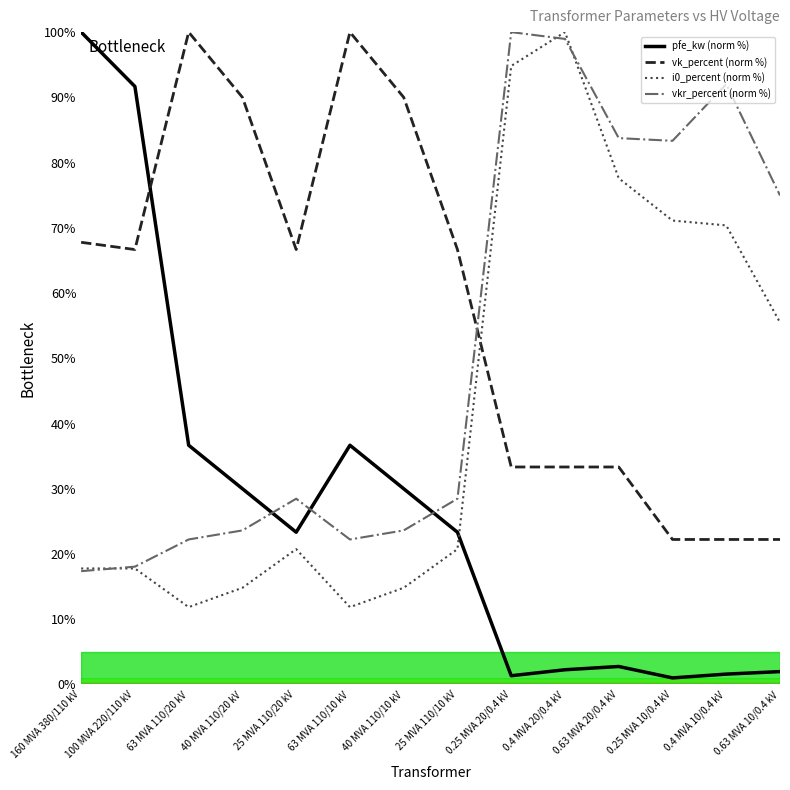

At which label is i0_percent (norm %) closest to 55?

0.63 MVA 10/0.4 kV